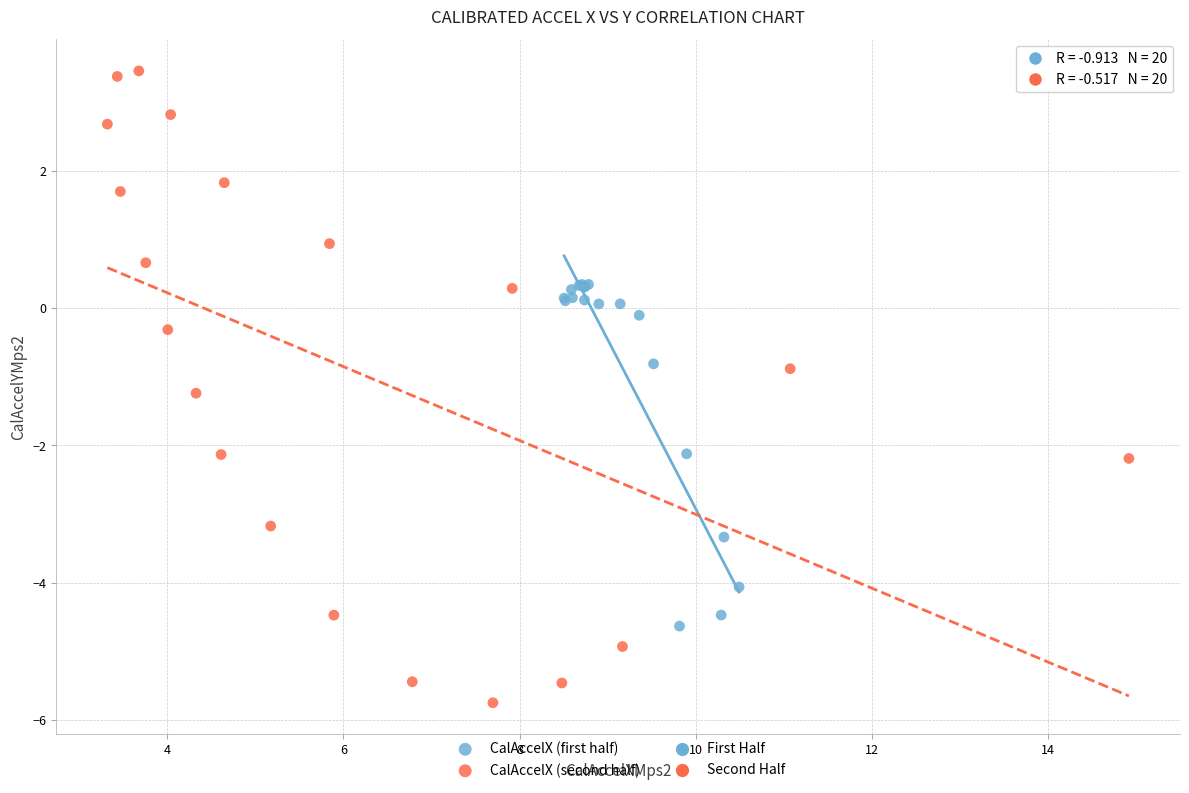

Which series has the widest spread of Y values?

CalAccelX (second half)